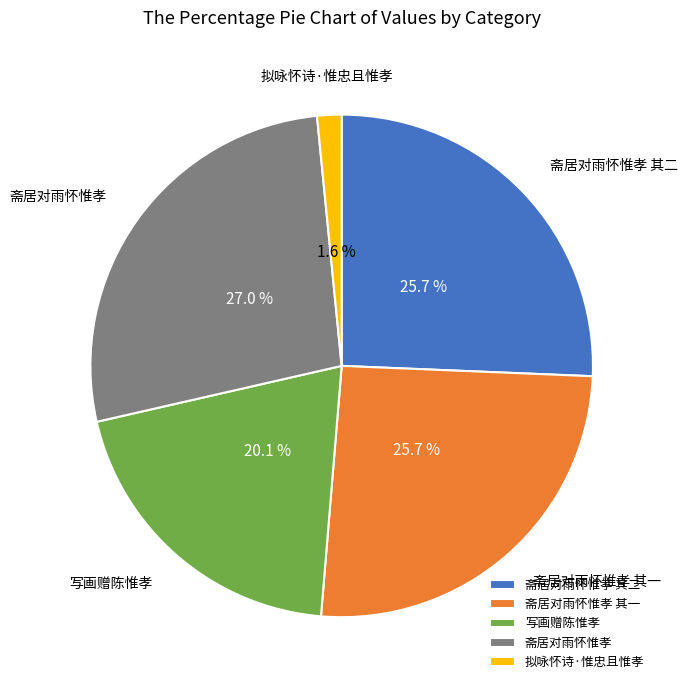

What is the smallest slice in the pie chart?

拟咏怀诗·惟忠且惟孝